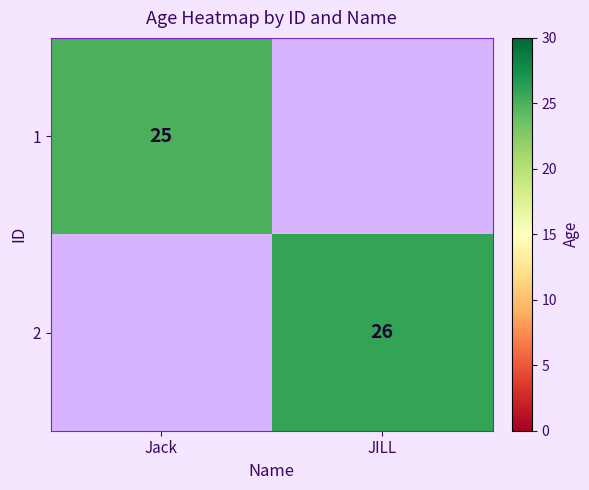

The value of 1 at Jack is 14. True or false?

False